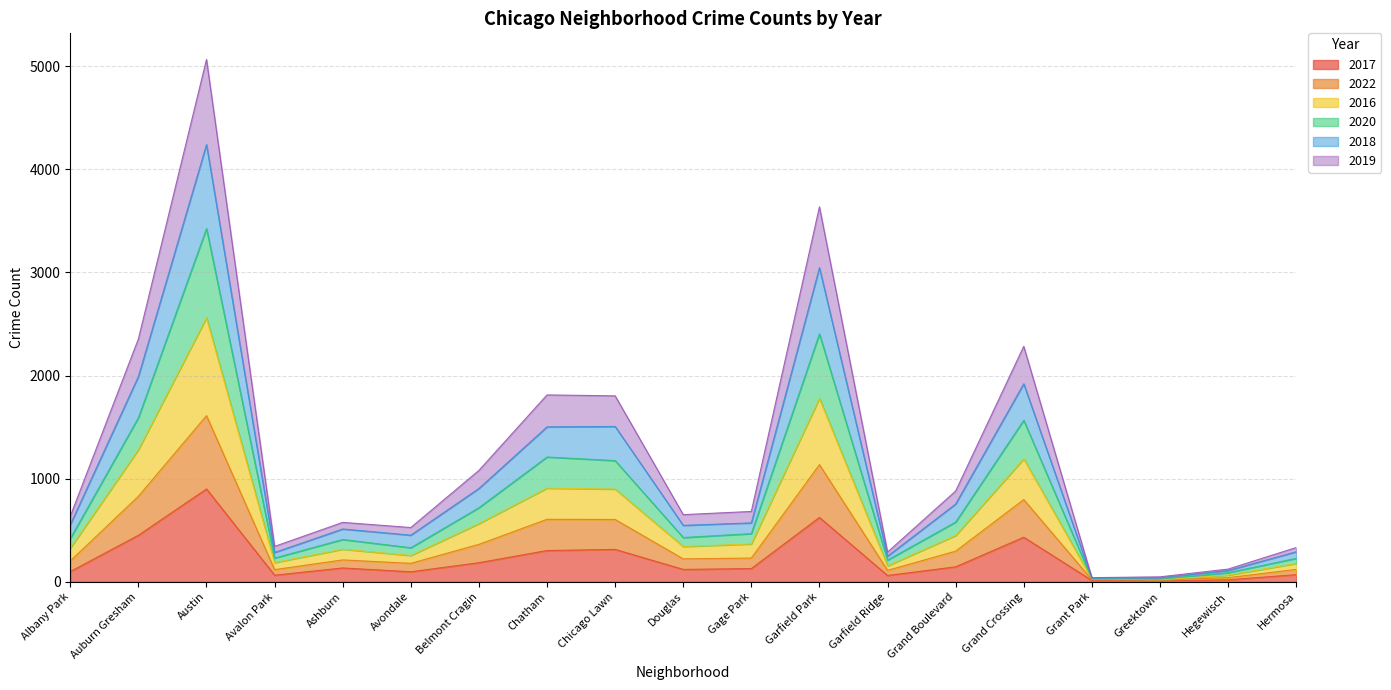

Which category has the highest value across all series?

Austin